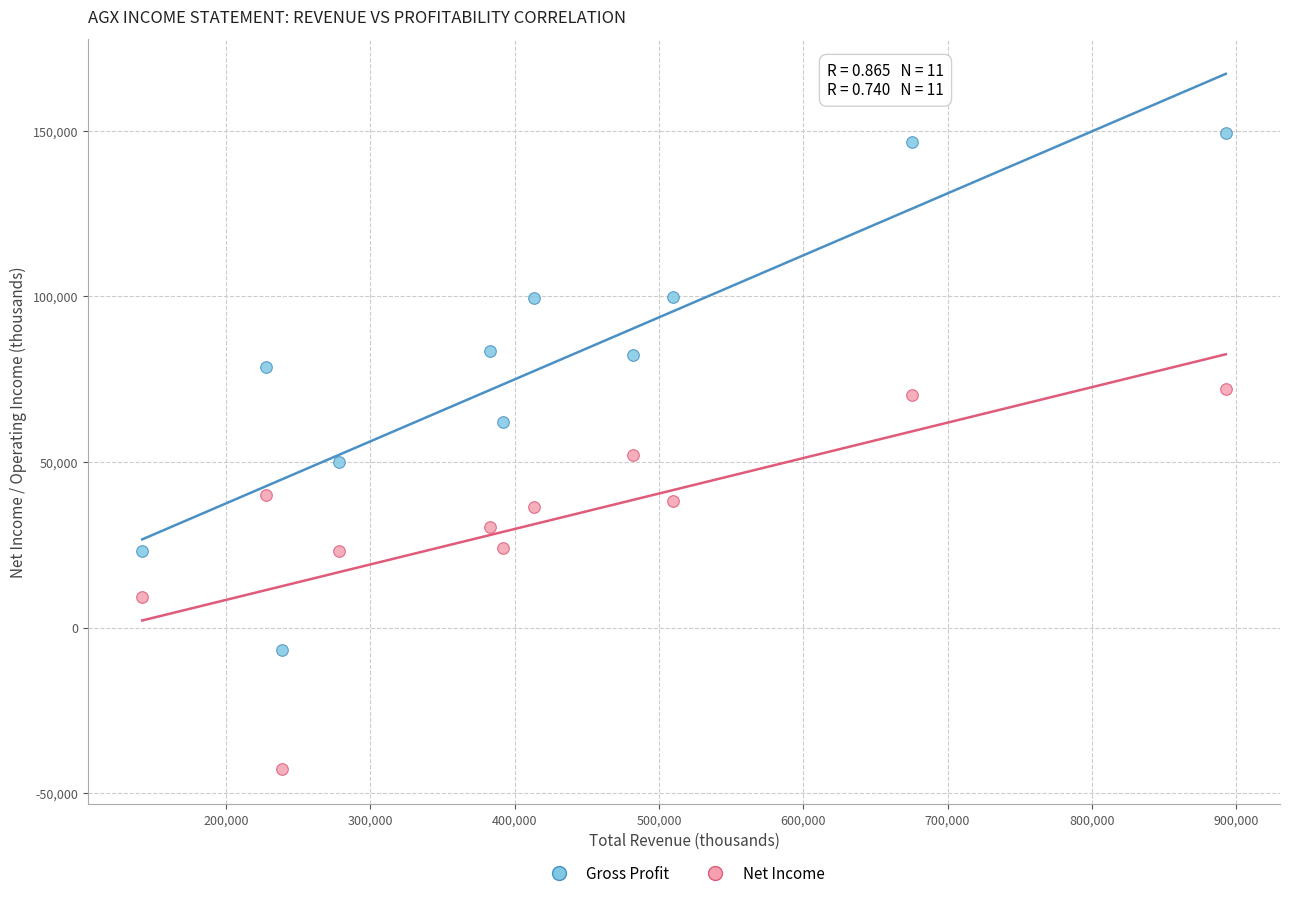

Which series has the largest Y range (max minus min)?

Gross Profit